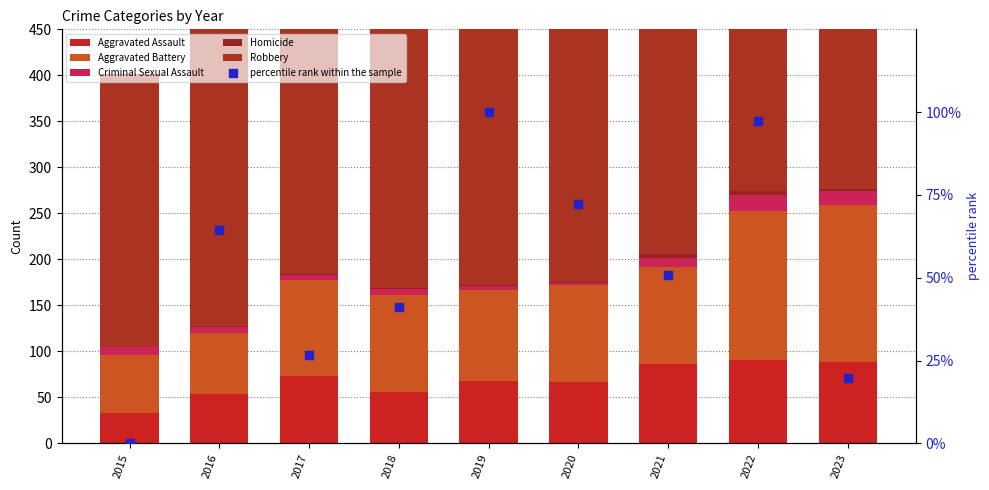

Which series has the largest Y range (max minus min)?

Robbery